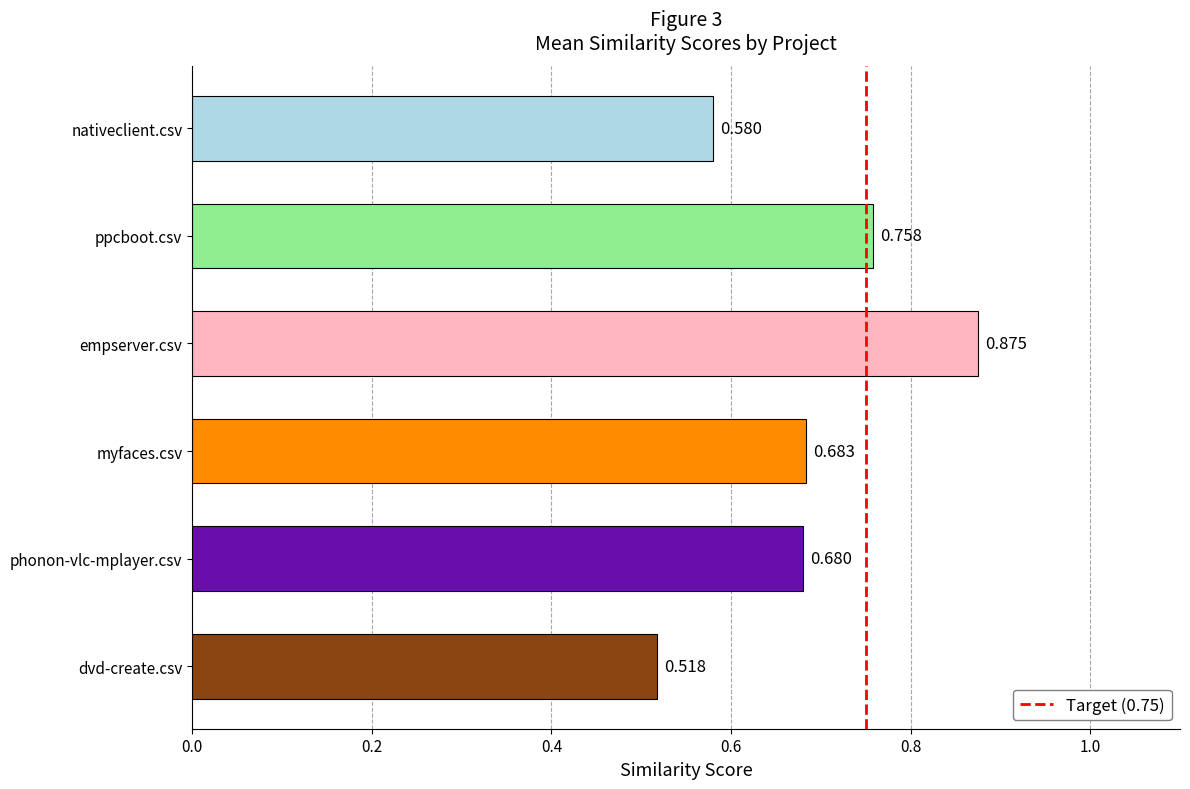

What is the difference between the maximum and minimum values?

0.4